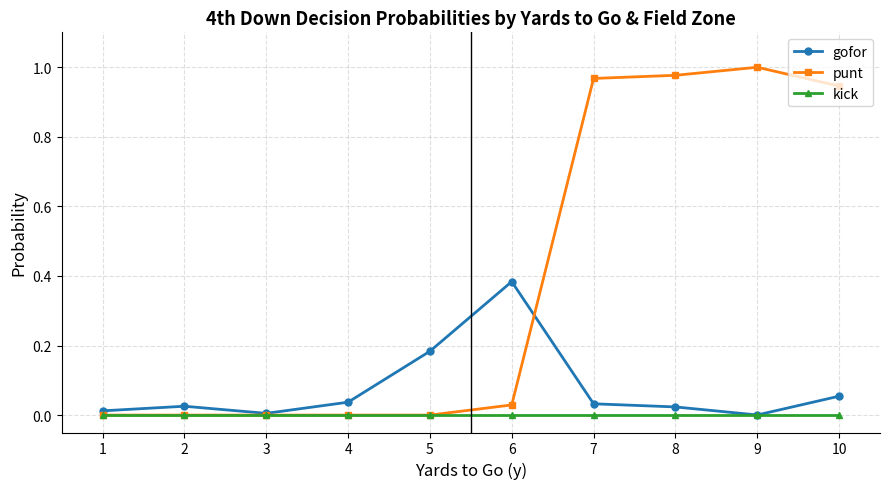

At which label does gofor reach its peak?

6